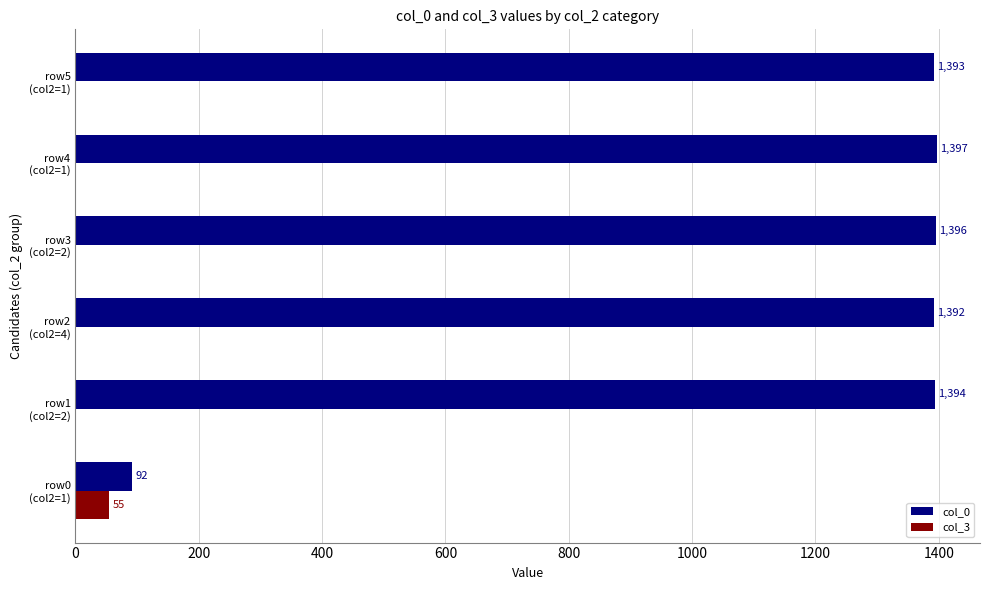

Which series has the largest total across all categories?

col_0